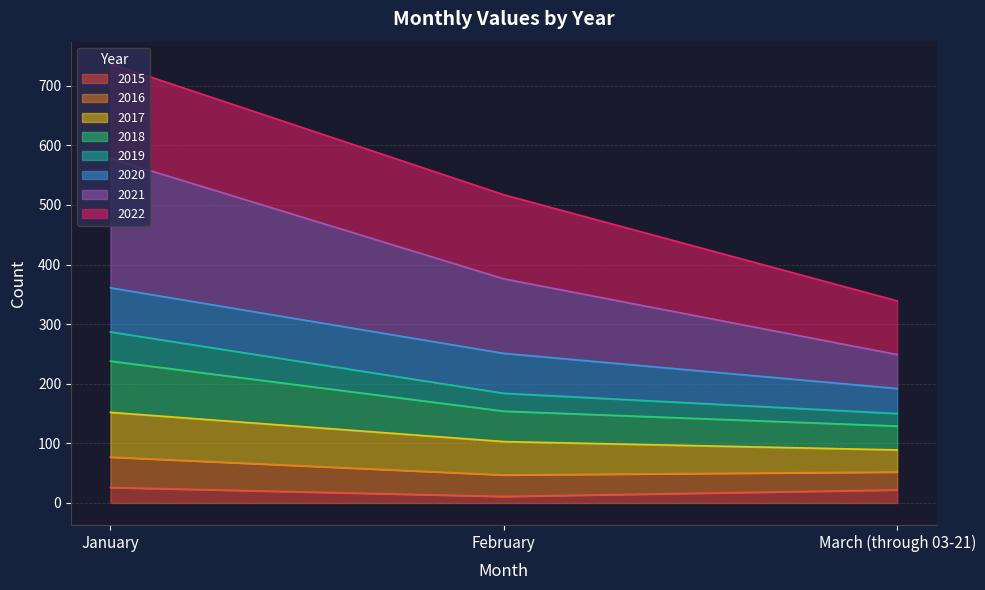

At which category is the sum across all series the highest?

January